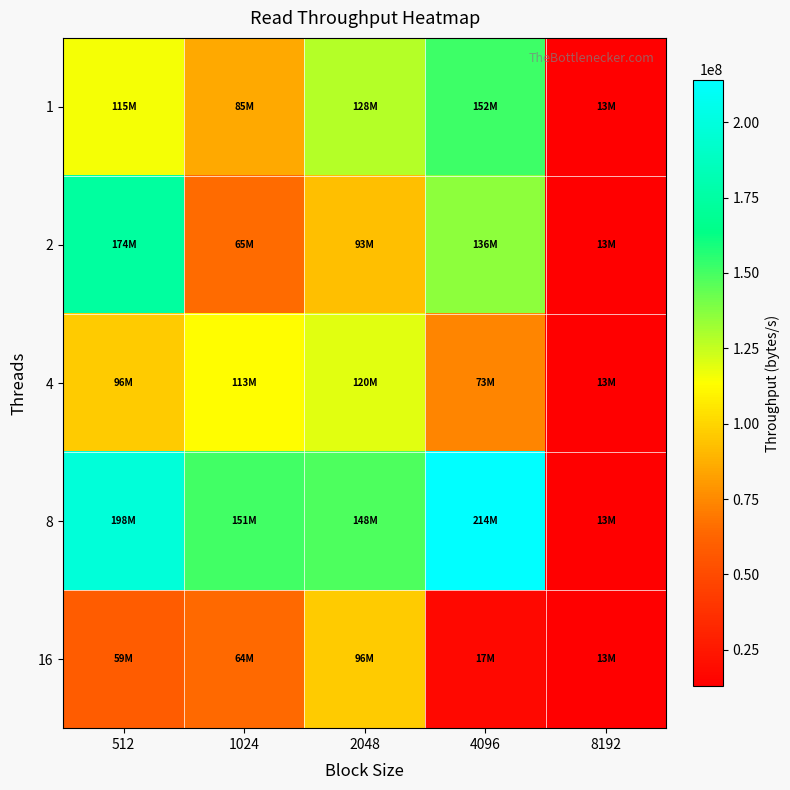

At which category is the sum across all series the highest?

512